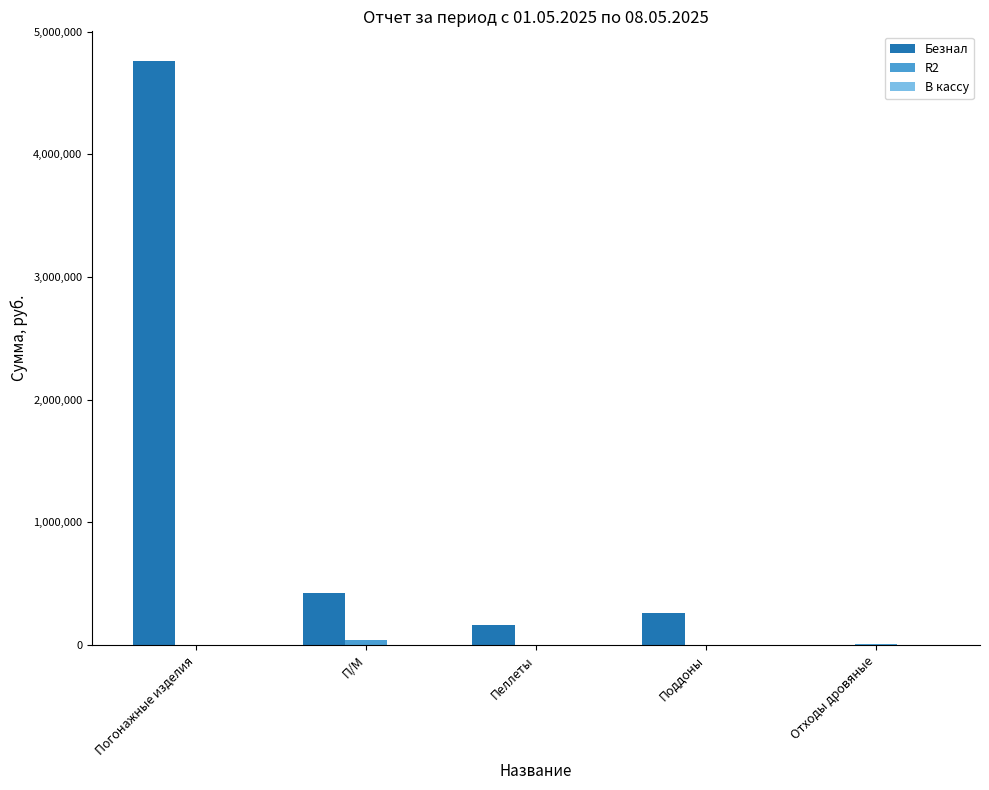

What is the maximum value shown in the chart?

4763780.8